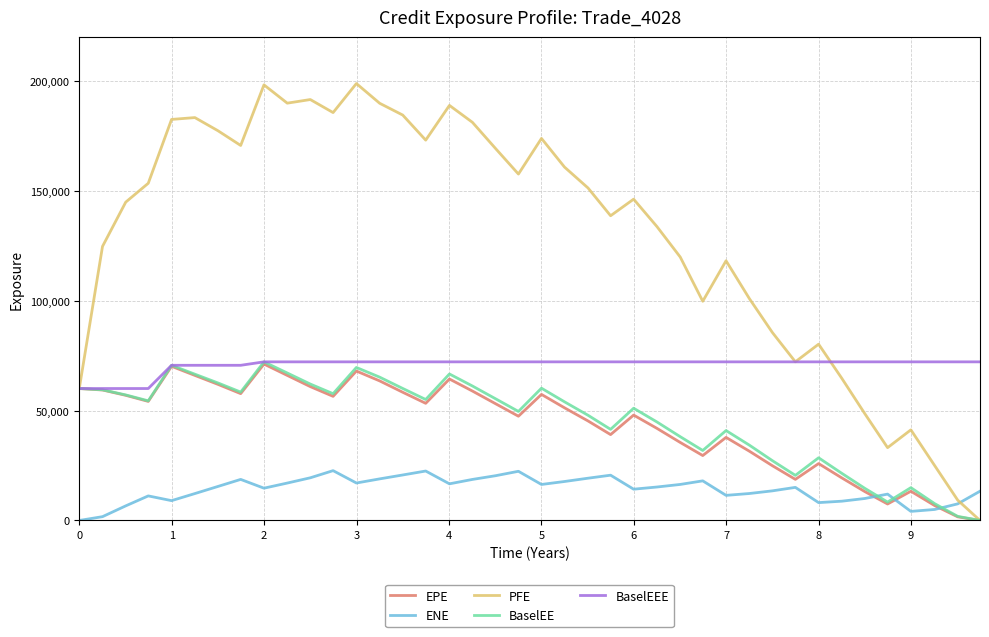

True or false: BaselEE has more than 2 interior local peaks.

True